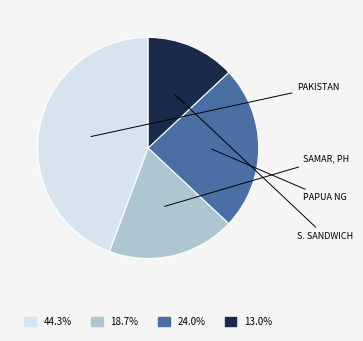

Does any single category account for the majority?

No